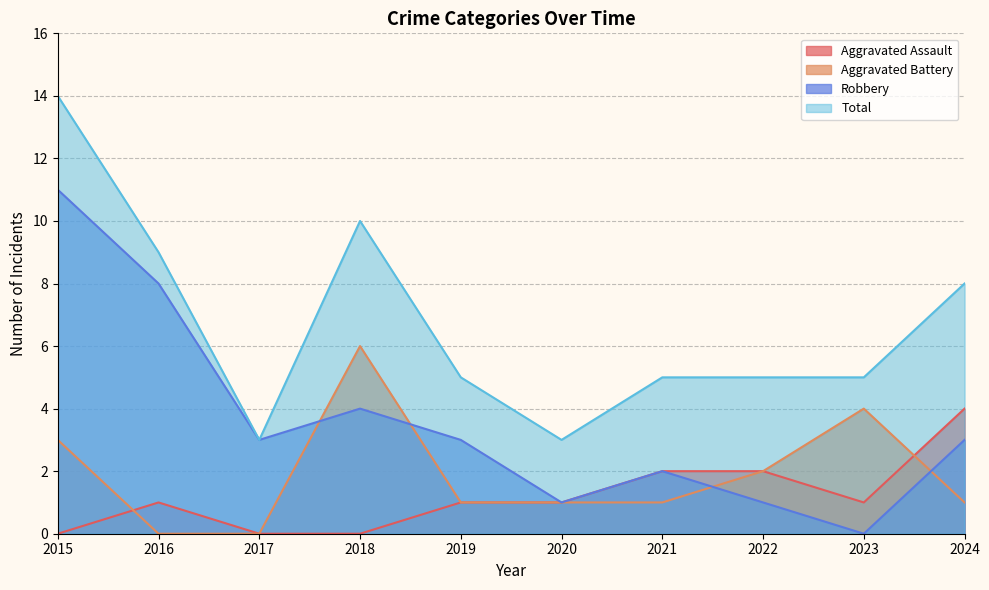

True or false: Robbery and Total cross at least once.

False